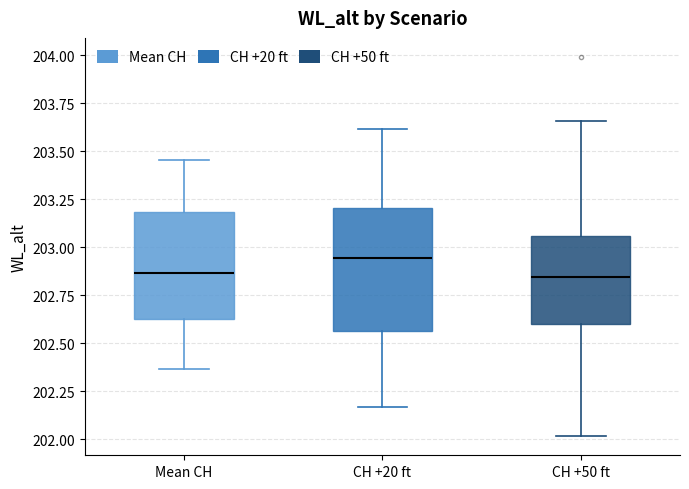

Which box is the tallest, from its lower edge to its upper edge?

CH +20 ft